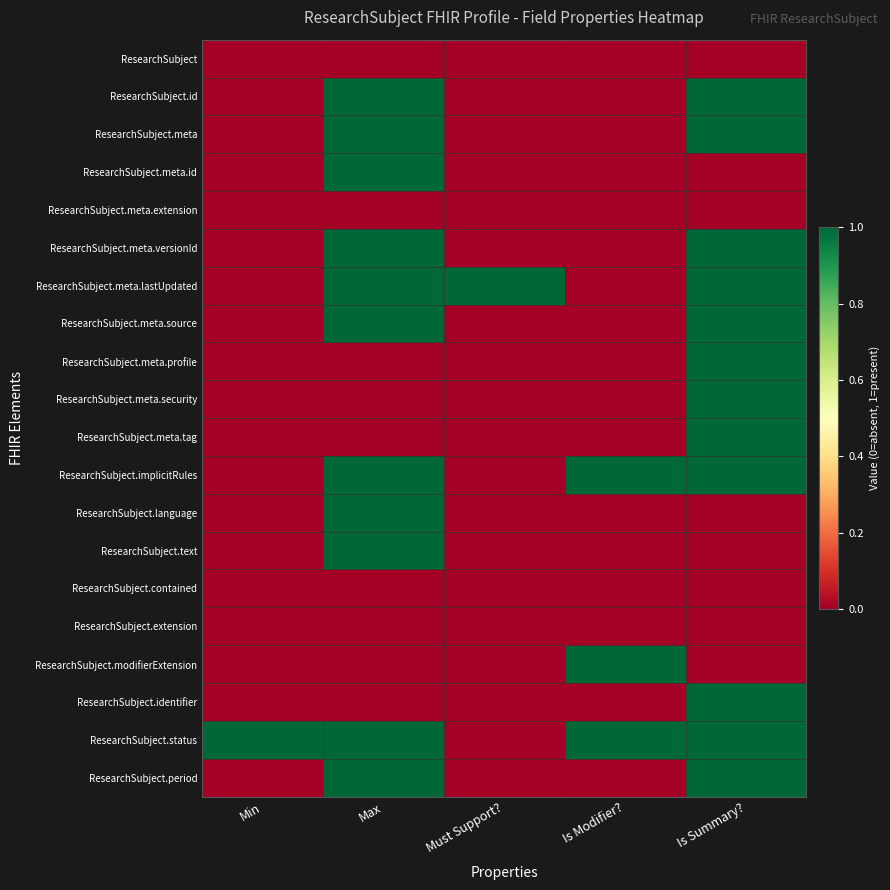

What is the total value across all series at Must Support??

1